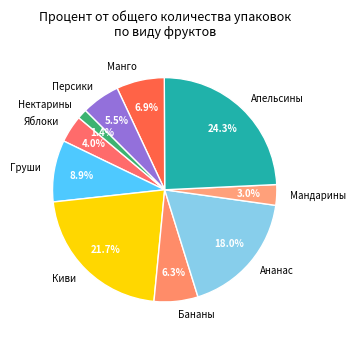

Which slice is the largest?

Апельсины